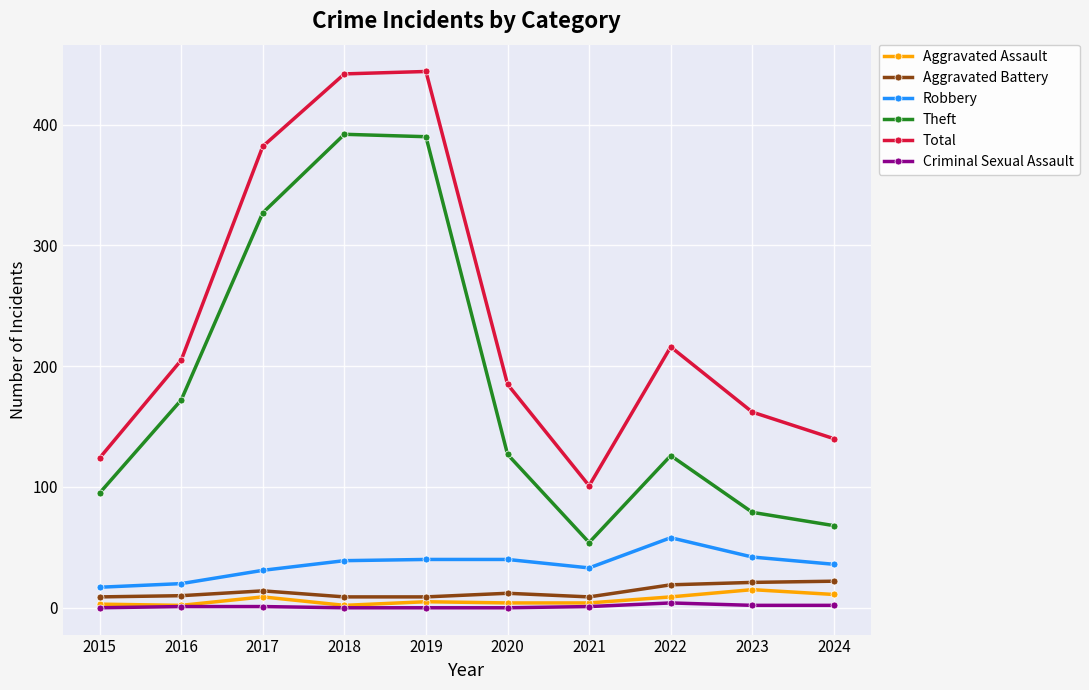

True or false: Criminal Sexual Assault and Total cross at least once.

False